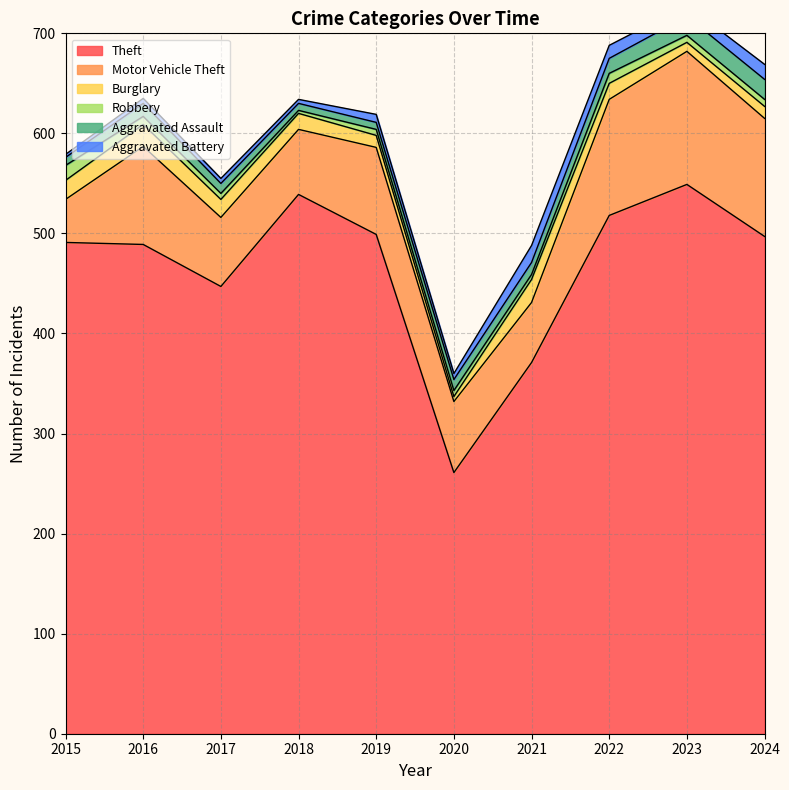

What is the sum of all Theft values?

4661